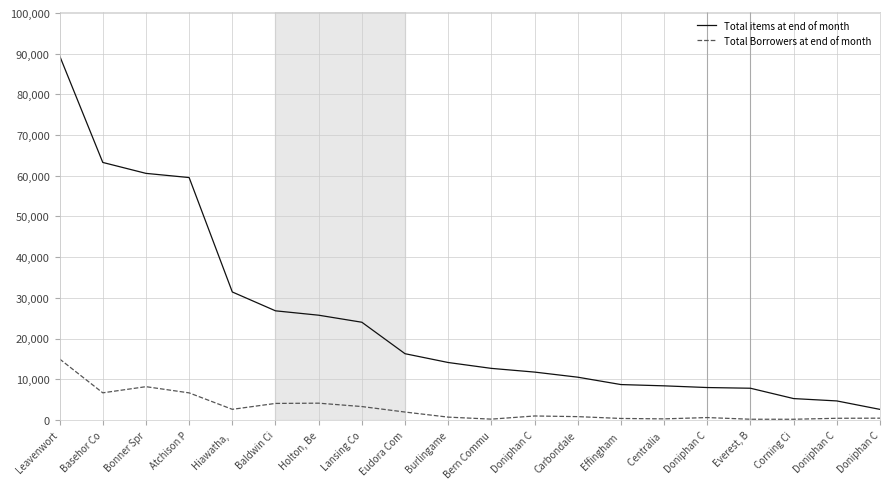

Between Burlingame and Holton, Be, which is larger?

Holton, Be